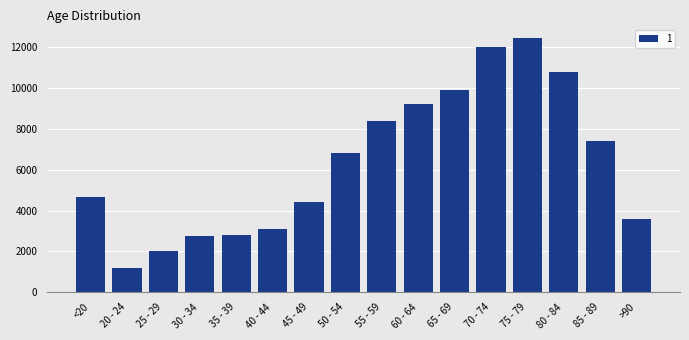

How many series are shown in this chart?

1